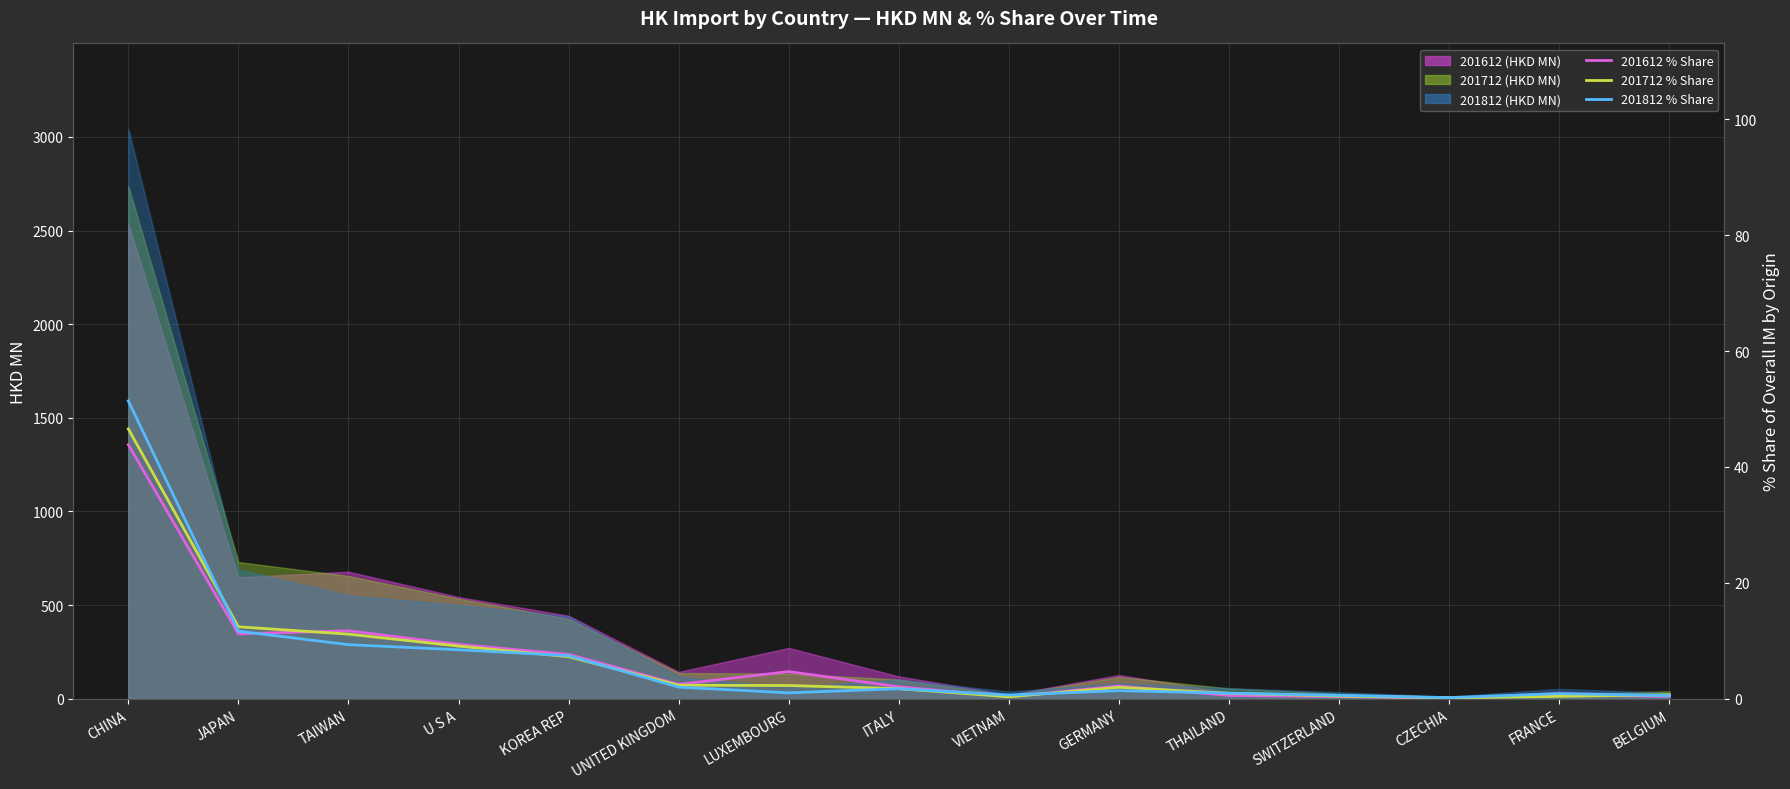

What is the difference between the 201712 % Share values at TAIWAN and U S A?

2.1